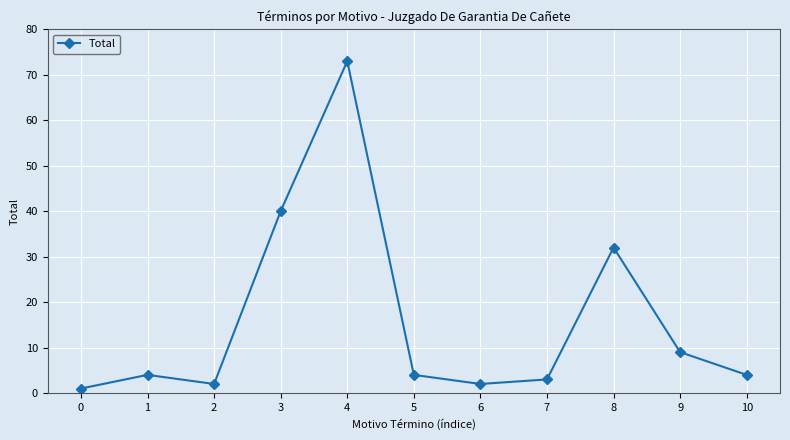

The value at 9 is 9. True or false?

True